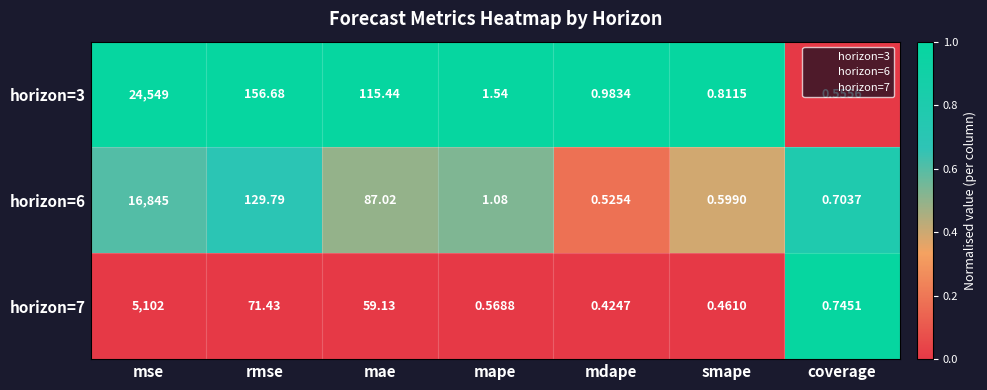

Between mape and coverage, which series saw the biggest shift?

horizon=3